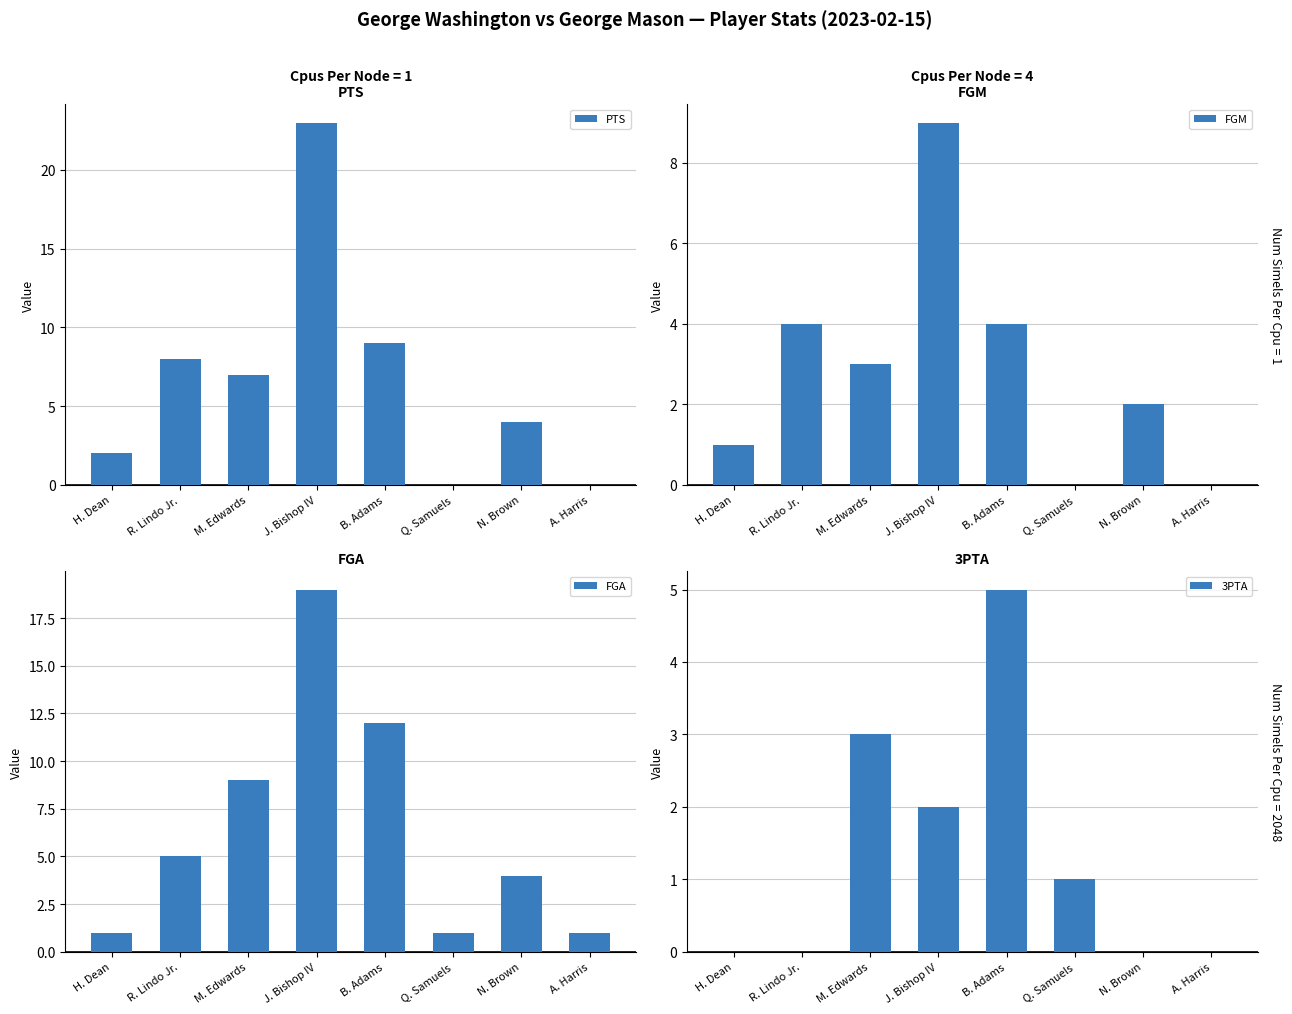

What is the difference between the maximum and minimum values in the FGM series?

9